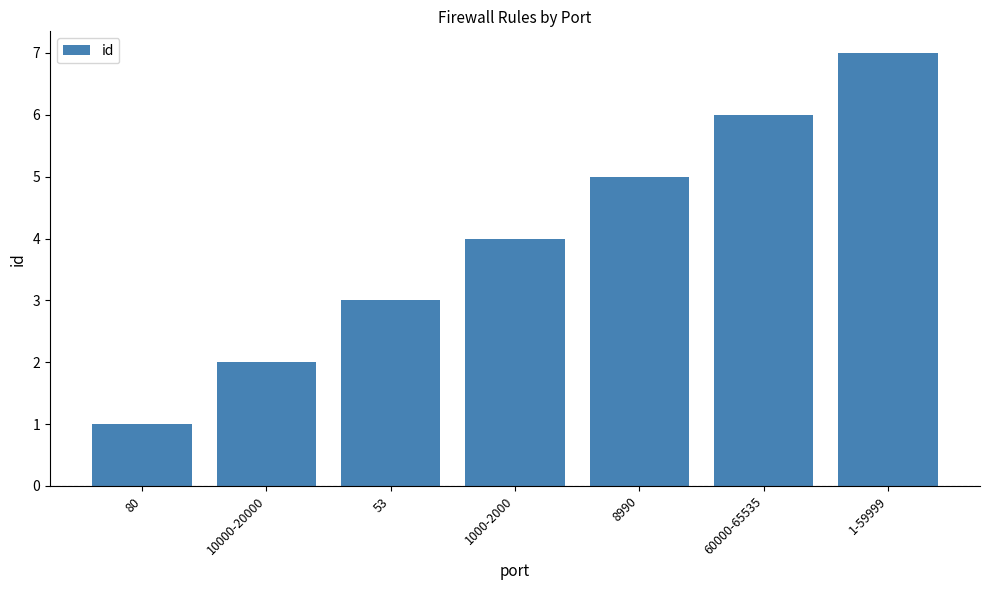

How many bars are there in total?

7